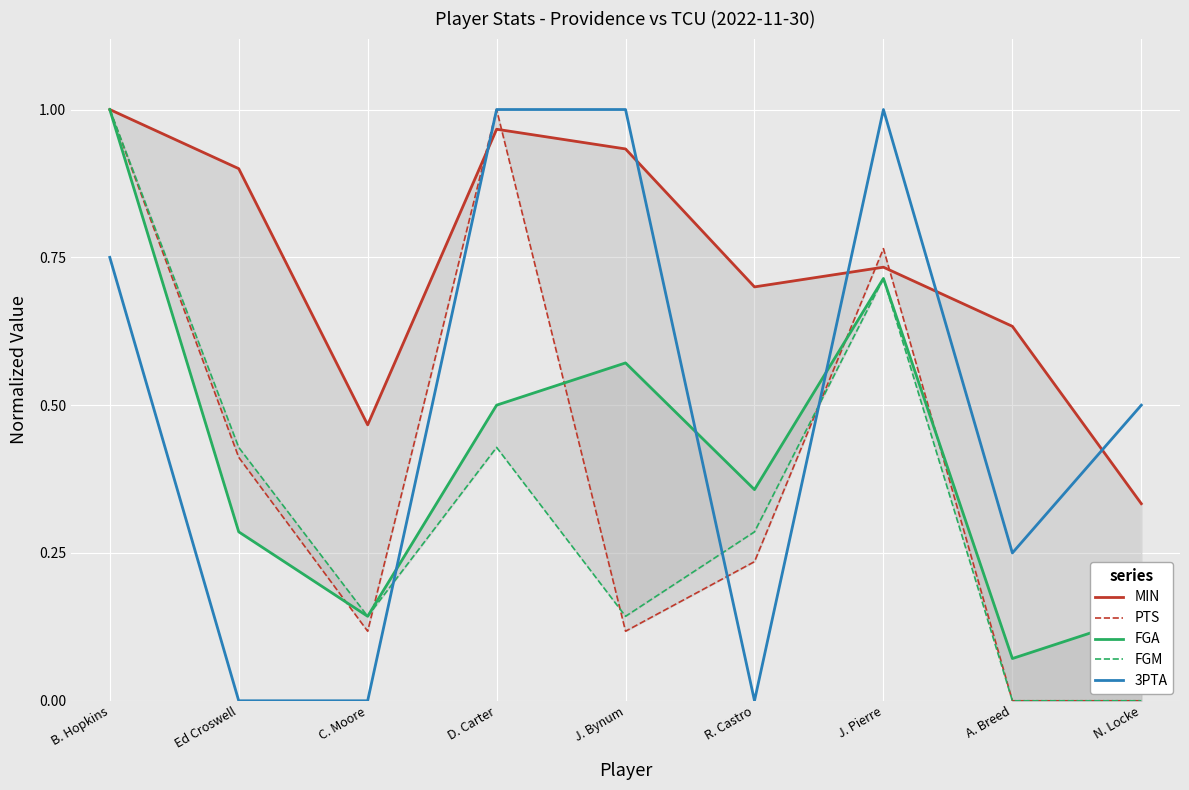

Which series ends up on top after the final intersection of 3PTA and FGA?

3PTA